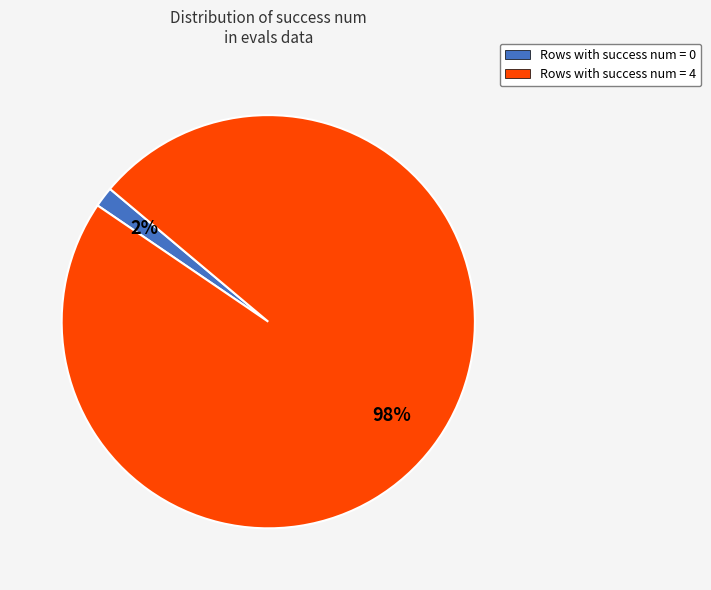

Is there a majority slice in this chart?

Yes